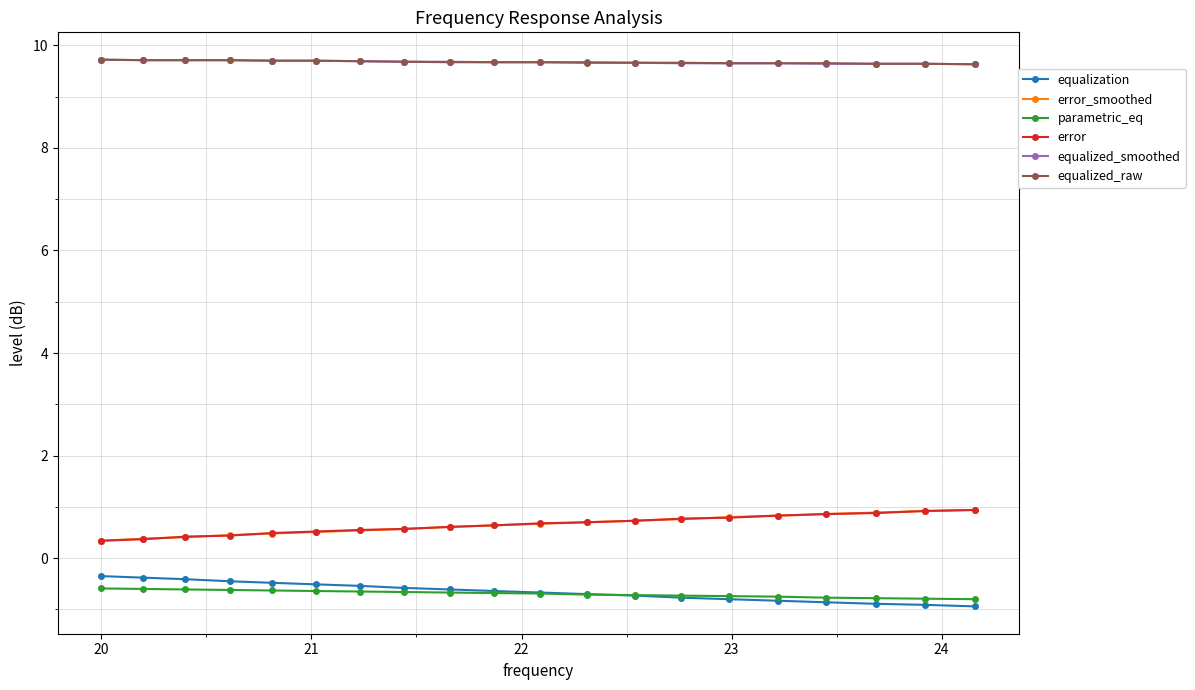

What is the value of the equalized_smoothed point at the 10th from the left?

9.7